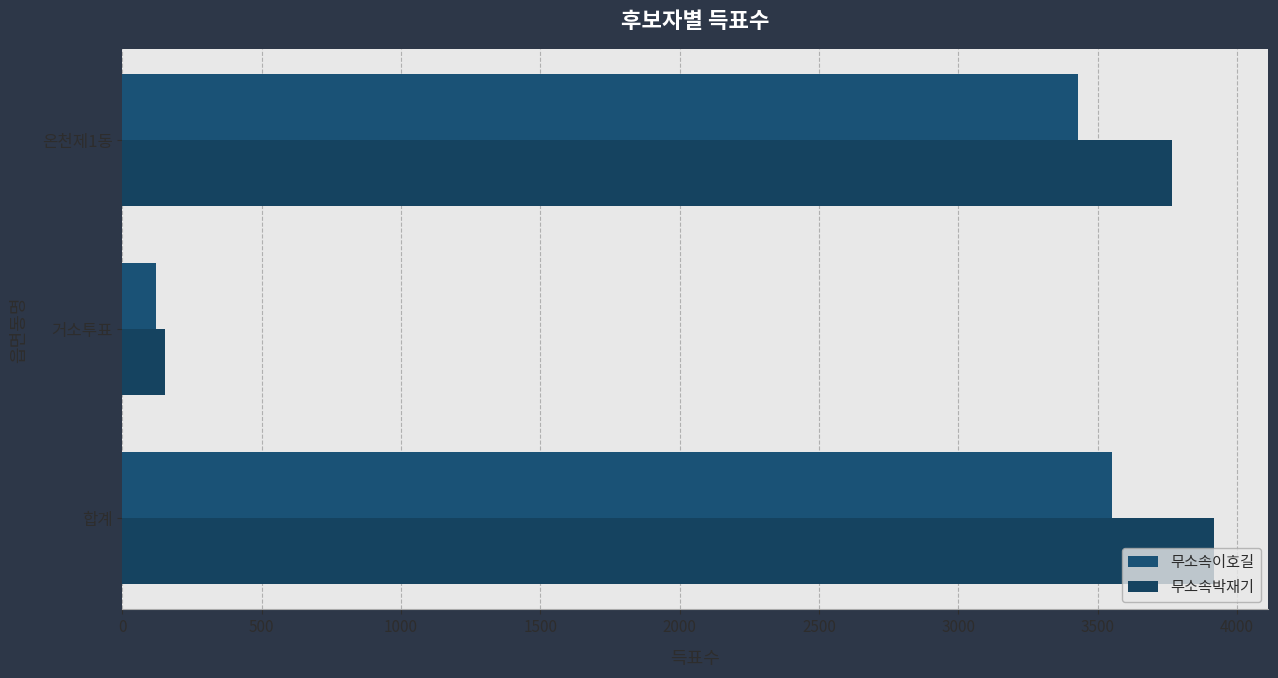

Which series has the largest total across all categories?

무소속박재기